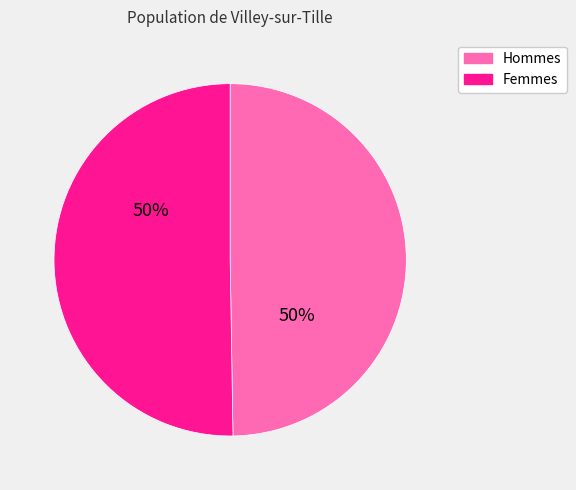

To the nearest percent, what is the combined percentage of Femmes and Hommes?

100%